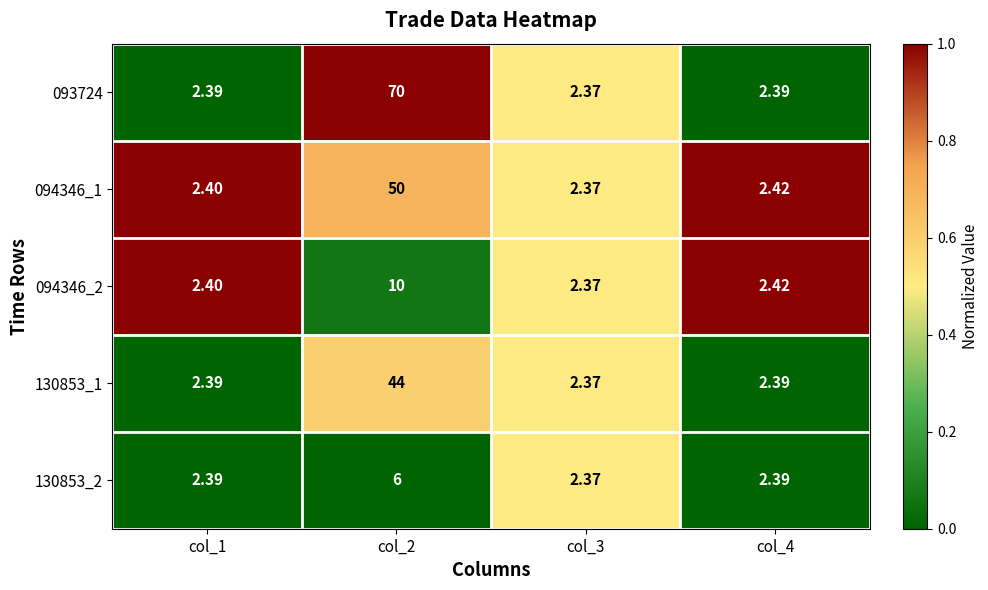

Is the value of 130853_2 at col_3 greater than the value of 093724 at col_2?

No